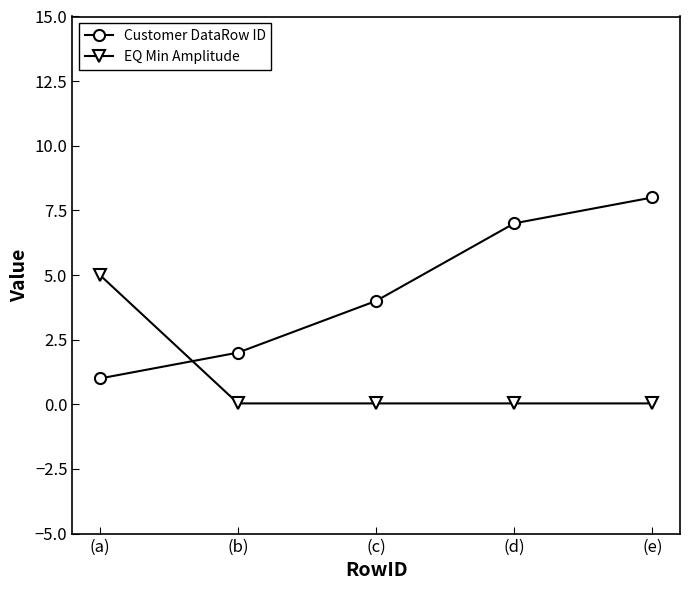

How many times do Customer DataRow ID and EQ Min Amplitude cross each other?

1